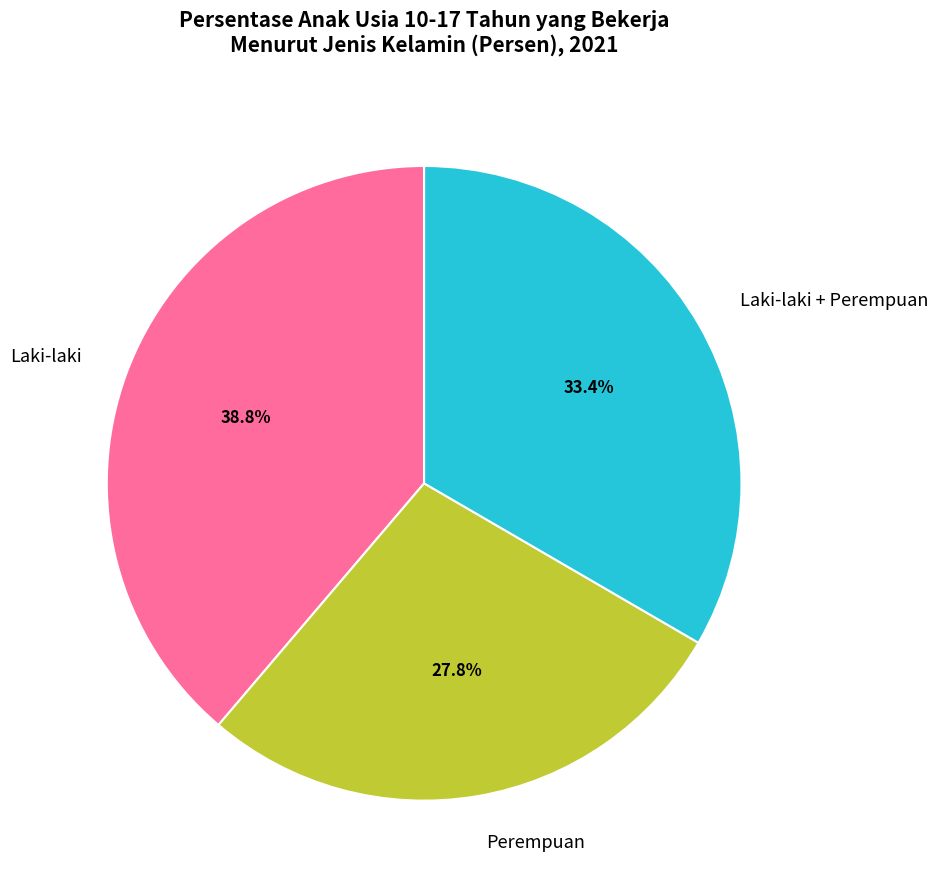

What is the ratio of the value at Perempuan to the value at Laki-laki?

0.7